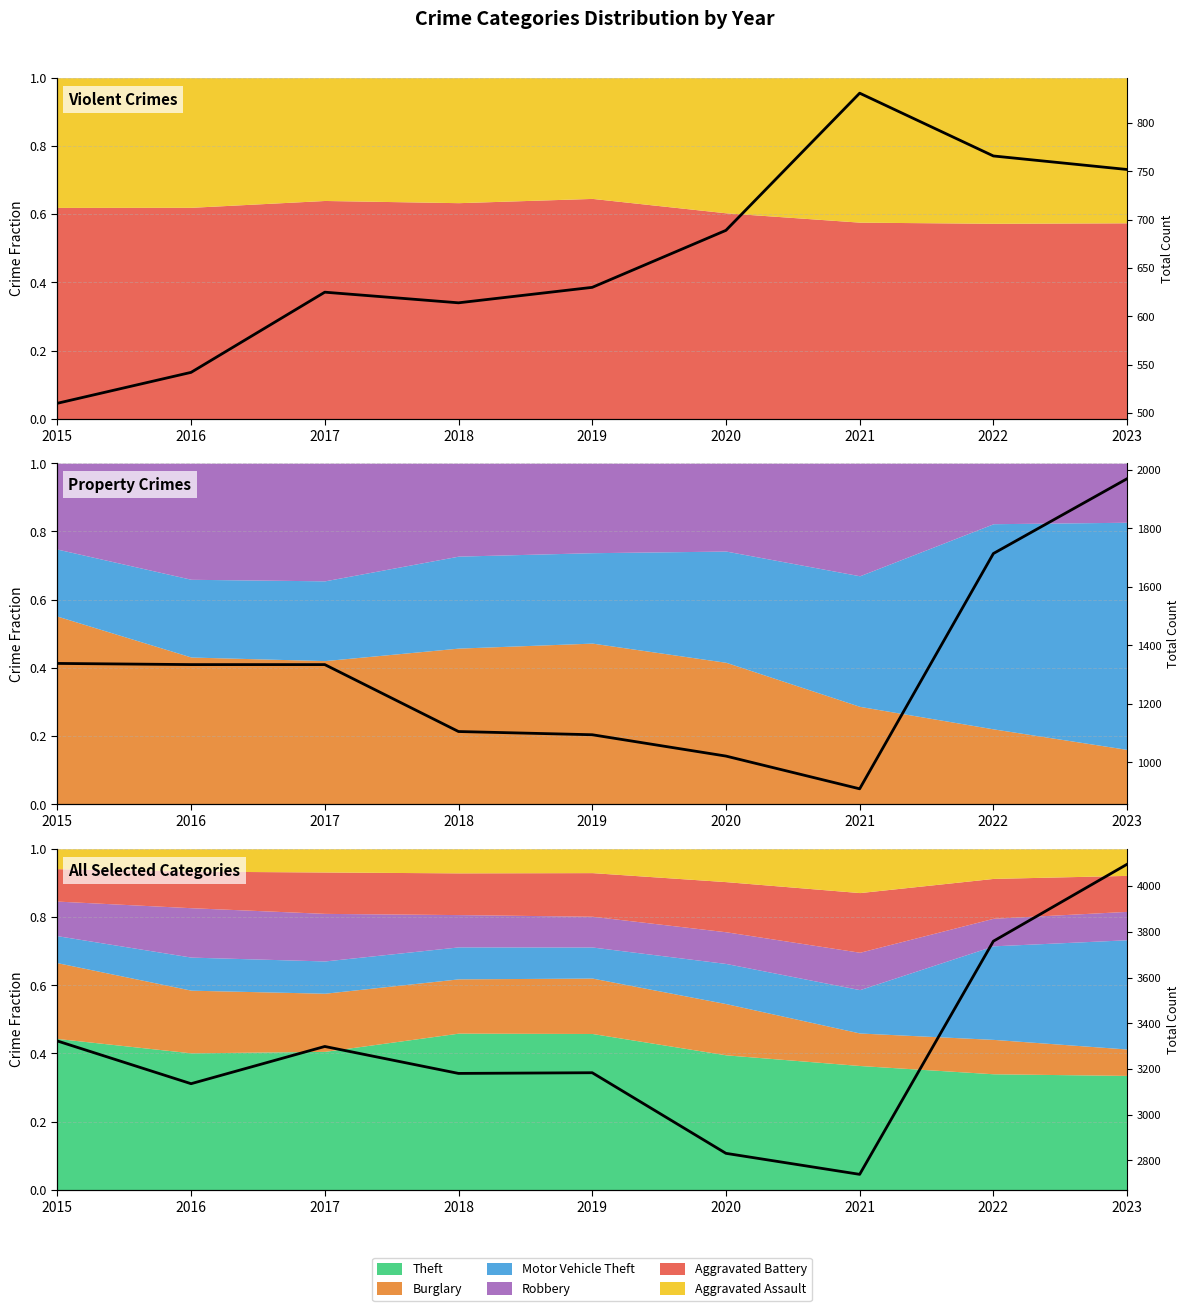

Reading right to left, extract all data points from this chart.

2023=4096	2022=3759	2021=2738	2020=2830	2019=3183	2018=3180	2017=3298	2016=3135	2015=3322